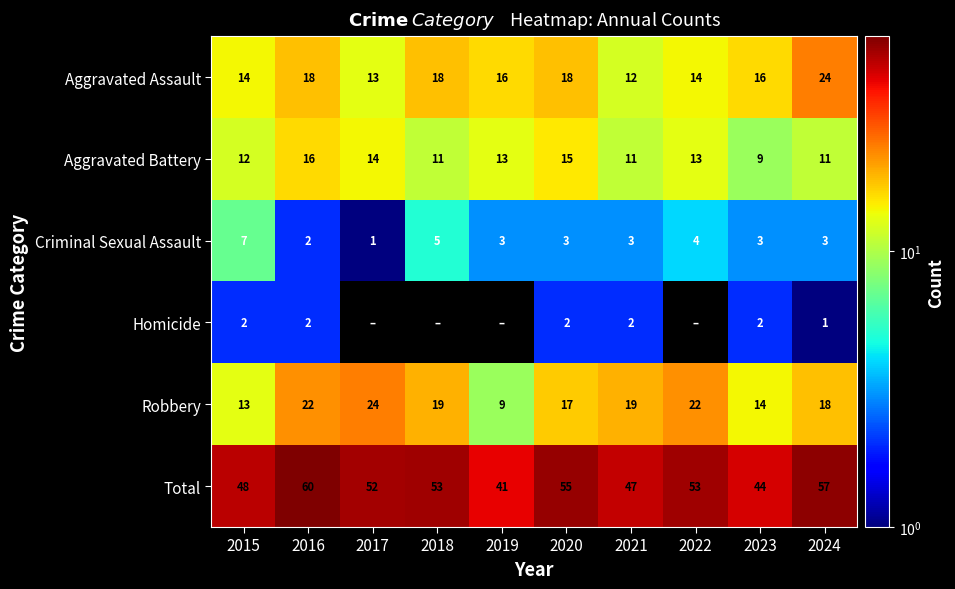

What is the spread (max minus min) of values at 2015?

46